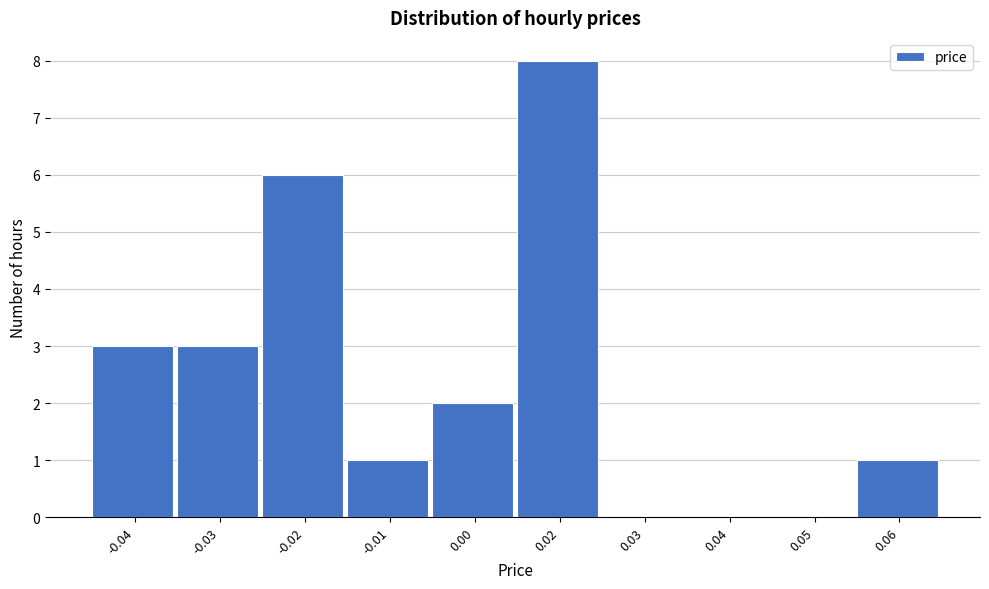

Reading left to right, transcribe all the data shown in this chart.

-0.04=3	-0.03=3	-0.02=6	-0.01=1	0.00=2	0.02=8	0.03=0	0.04=0	0.05=0	0.06=1